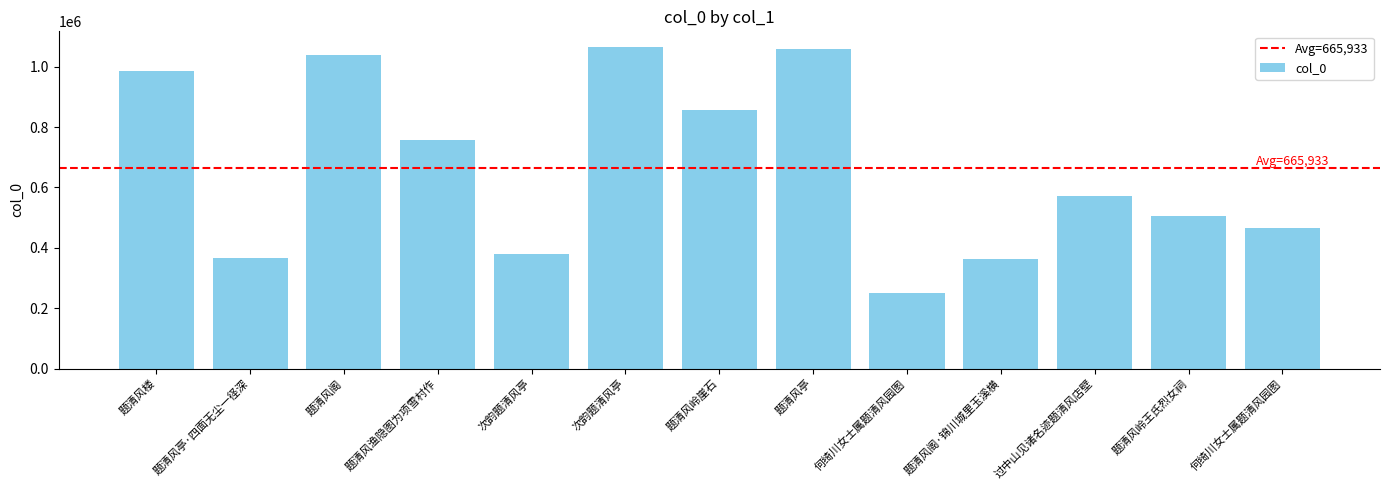

How many bars are there in total?

13